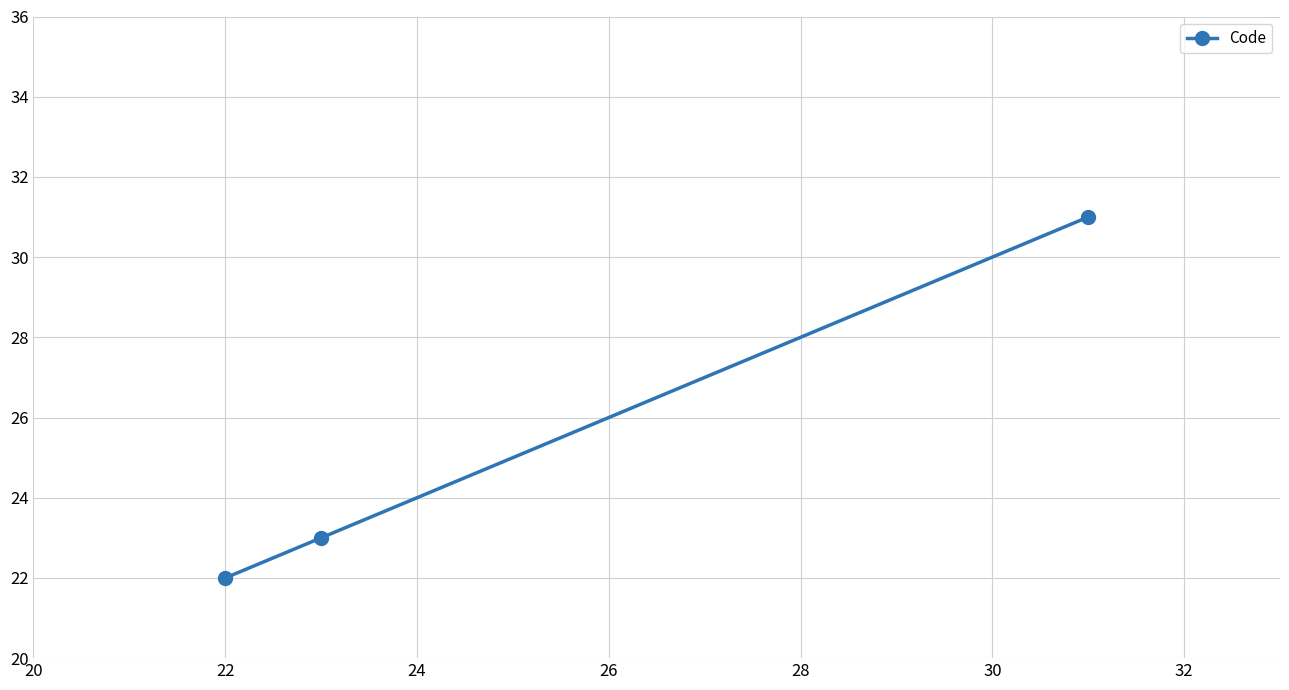

How many values are between 22 and 31?

3